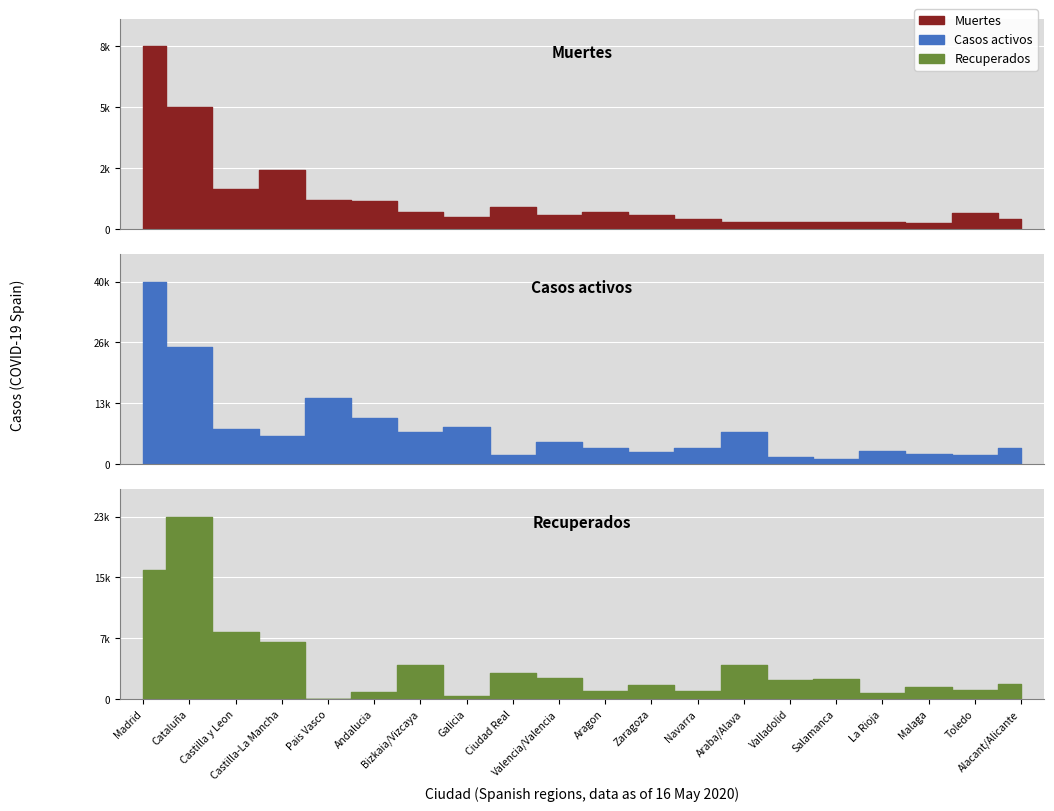

Reading left to right, extract all data points from this chart.

Muertes: 8809	5882	1930	2870	1418	1344	815	601	1055	687	837	654	500	356	358	355	348	274	752	480
Casos activos: 40383	25904	7672	6294	14646	10148	7124	8283	1996	4828	3534	2676	3550	7124	1554	1173	2927	2161	1929	3541
Recuperados: 16813	23678	8670	7349	0	909	4423	439	3377	2767	1061	1840	1066	4423	2436	2608	741	1548	1165	1938